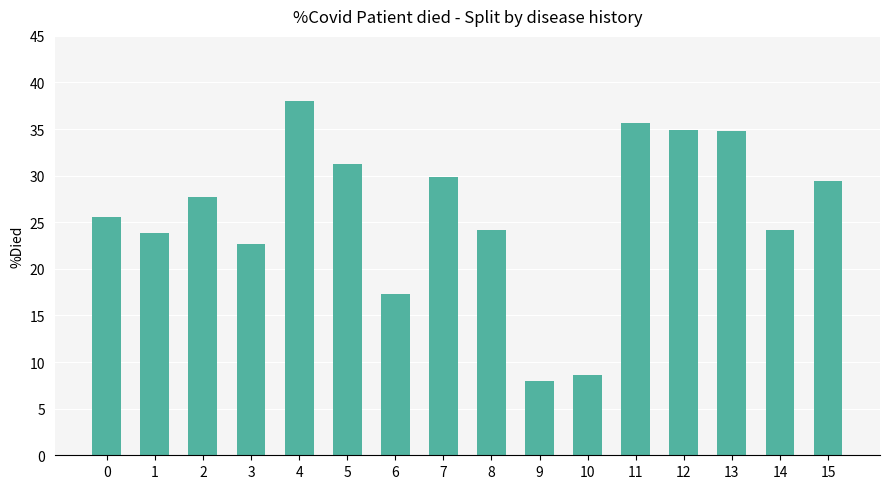

What is the sum of the values at 8 and 6?

41.4